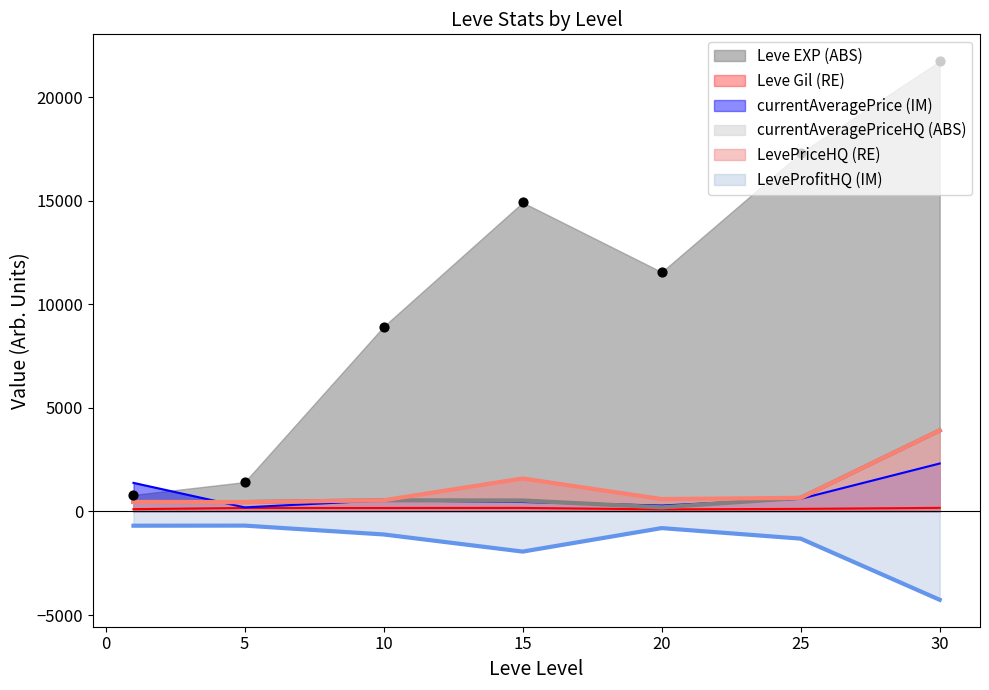

What is the total value across all series at 30?

27795.7